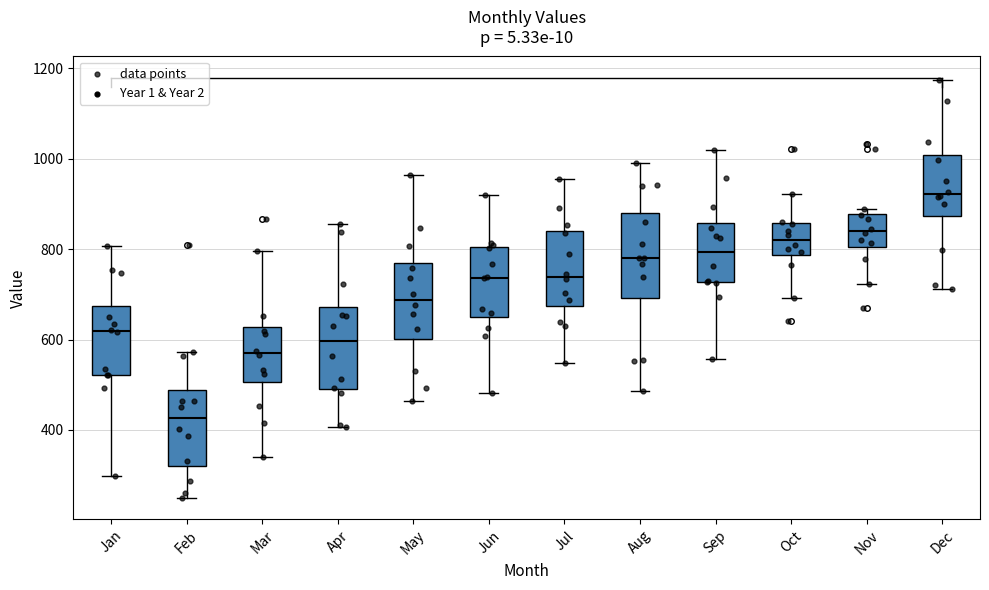

Reading left to right, transcribe this box plot: for each box, give where its median line is, the range the box spans, and where its two whiskers end, as read against the y-axis. The values are not printed on the chart, so give them approximately, as read against the axis.

Jan: median 620, box 520 to 680, whiskers 300 to 800
Feb: median 420, box 320 to 480, whiskers 240 to 580
Mar: median 560, box 500 to 620, whiskers 340 to 800
Apr: median 600, box 500 to 680, whiskers 400 to 860
May: median 680, box 600 to 760, whiskers 460 to 960
Jun: median 740, box 660 to 800, whiskers 480 to 920
Jul: median 740, box 680 to 840, whiskers 540 to 960
Aug: median 780, box 700 to 880, whiskers 480 to 1000
Sep: median 800, box 720 to 860, whiskers 560 to 1020
Oct: median 820, box 780 to 860, whiskers 700 to 920
Nov: median 840, box 800 to 880, whiskers 720 to 880 (just above the box's upper edge)
Dec: median 920, box 880 to 1000, whiskers 720 to 1180